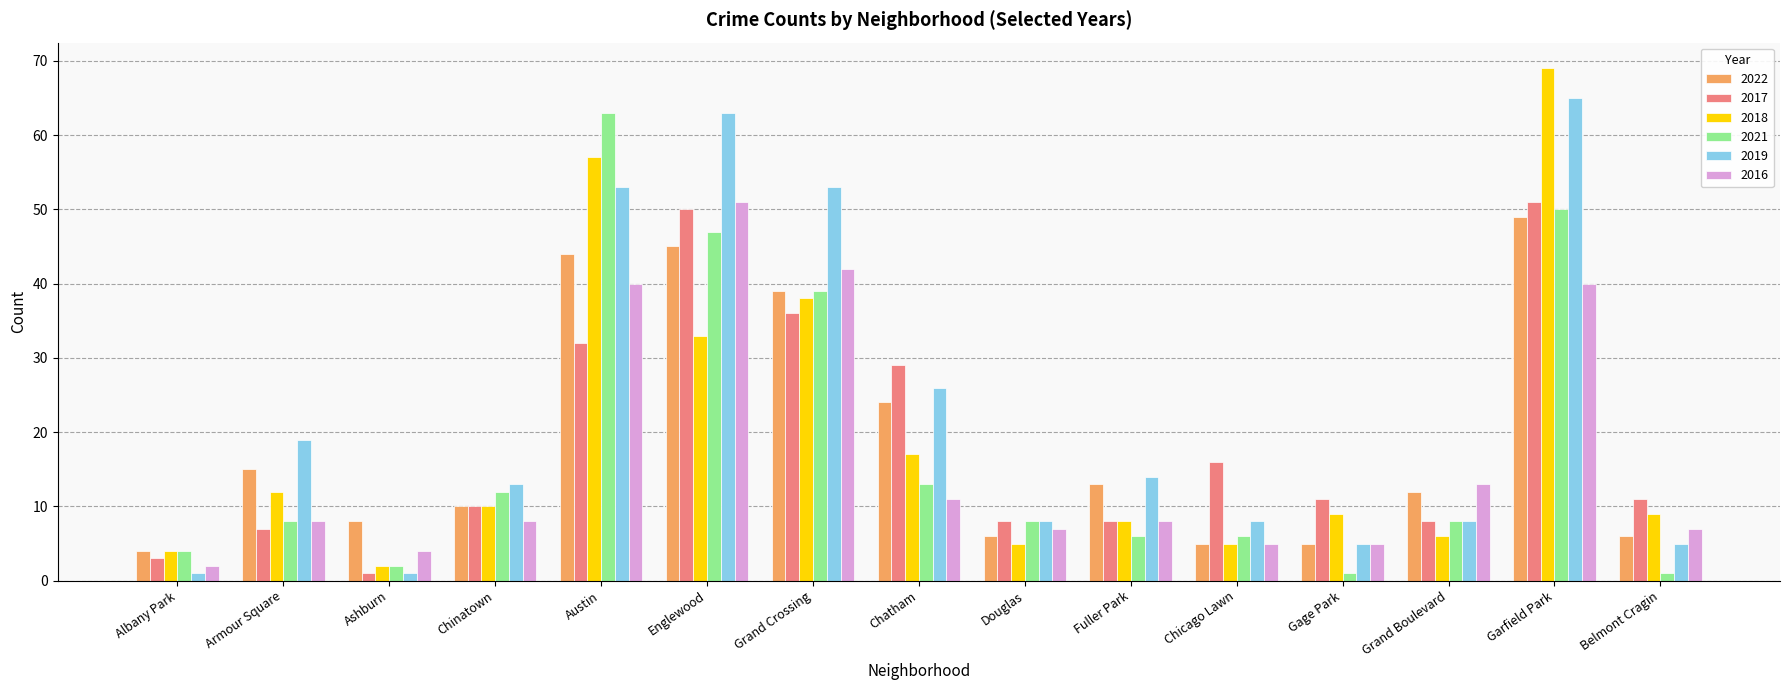

Reading left to right, list all the values displayed in this chart.

2022: 4	15	8	10	44	45	39	24	6	13	5	5	12	49	6
2017: 3	7	1	10	32	50	36	29	8	8	16	11	8	51	11
2018: 4	12	2	10	57	33	38	17	5	8	5	9	6	69	9
2021: 4	8	2	12	63	47	39	13	8	6	6	1	8	50	1
2019: 1	19	1	13	53	63	53	26	8	14	8	5	8	65	5
2016: 2	8	4	8	40	51	42	11	7	8	5	5	13	40	7